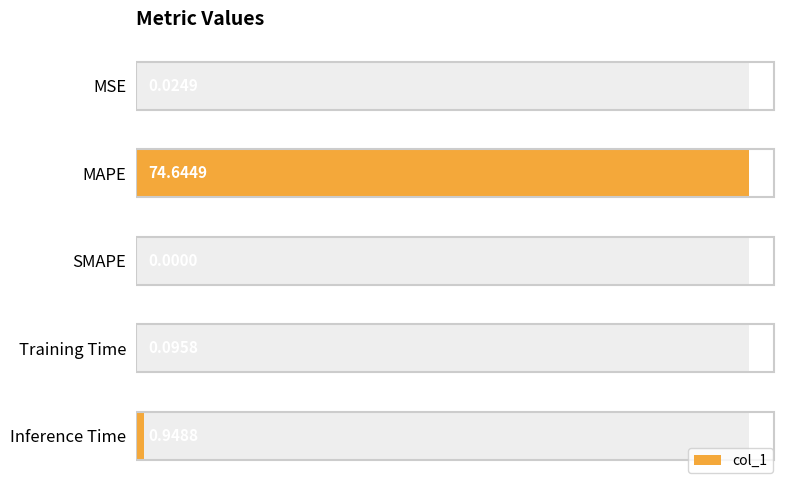

List the labels in order of value, smallest first.

SMAPE, MSE, Training Time, Inference Time, MAPE